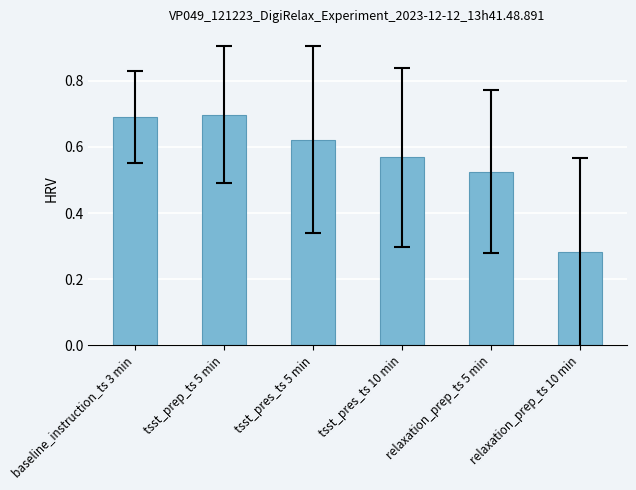

What is the sum of the values at tsst_pres_ts 5 min and tsst_pres_ts 10 min?

1.2